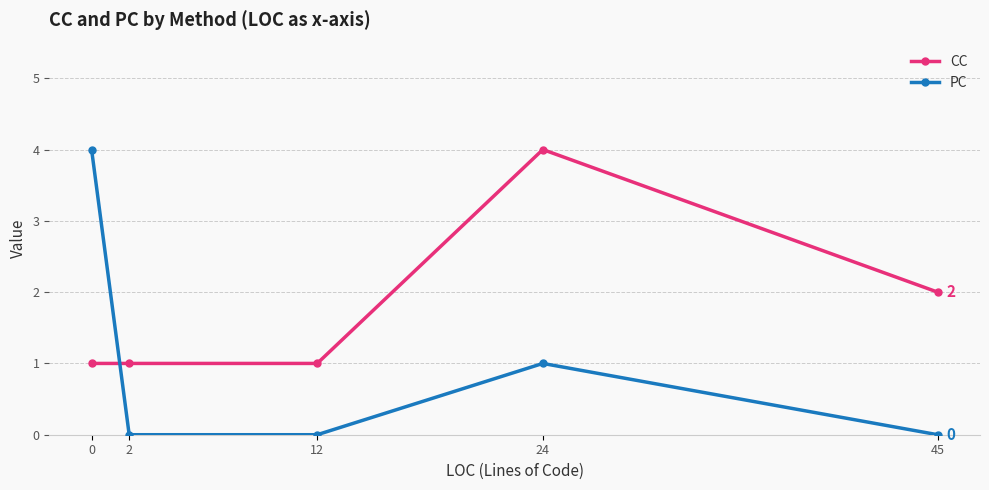

Is the value of PC at 45 greater than the value of CC at 45?

No